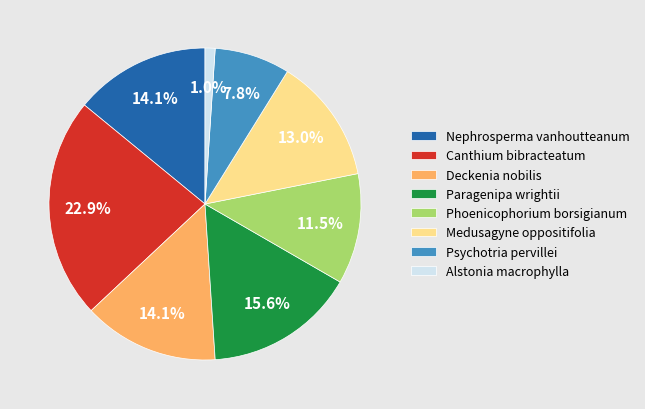

How much of the chart is everything except Canthium bibracteatum?

77.1%